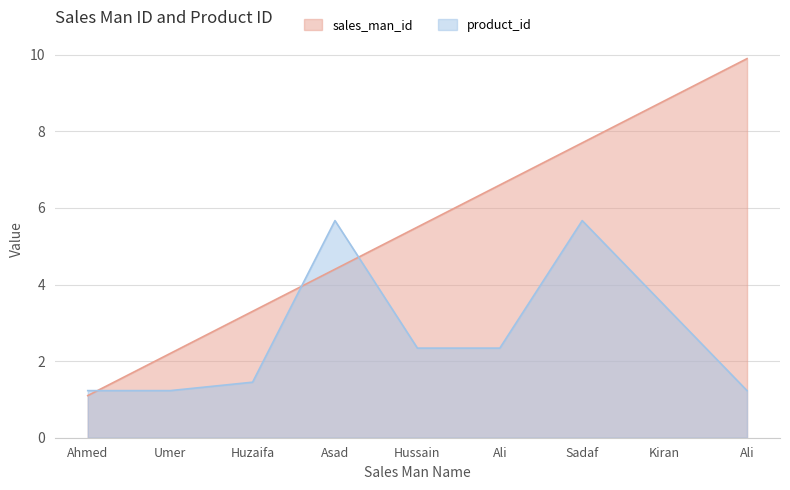

What is the lowest value of the sales_man_id series?

1.1